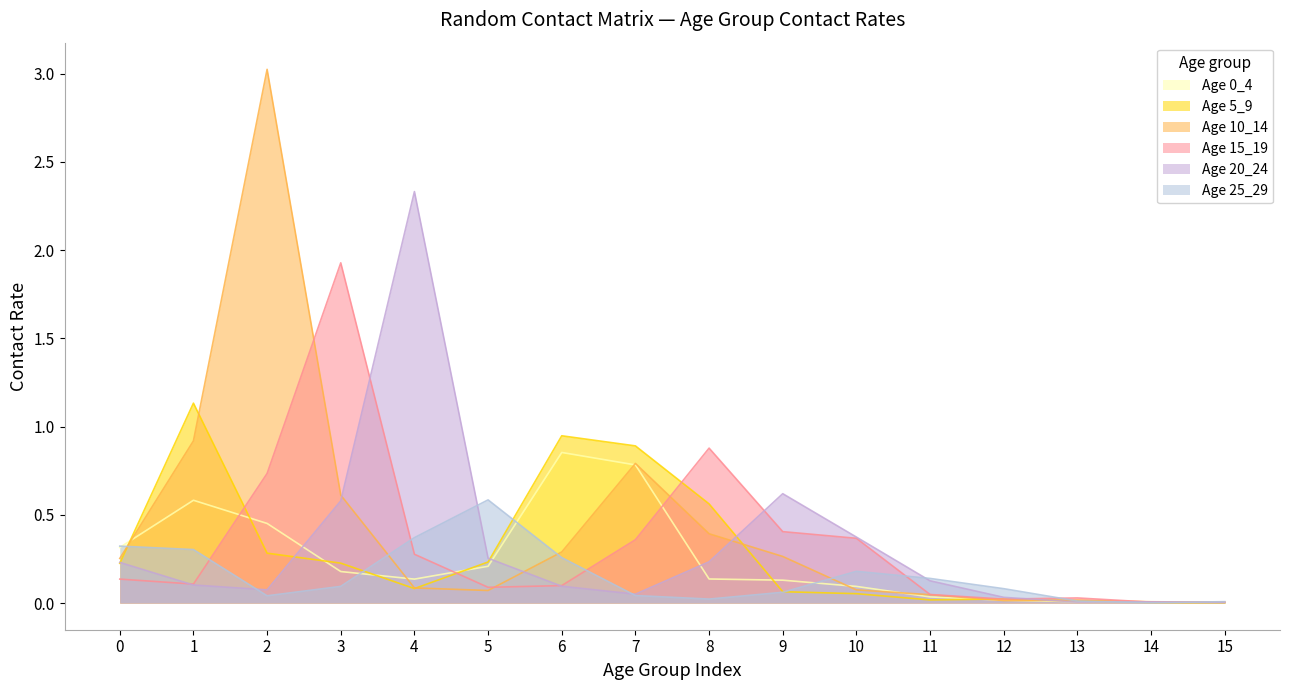

Which series has the widest spread of values?

Age 10_14